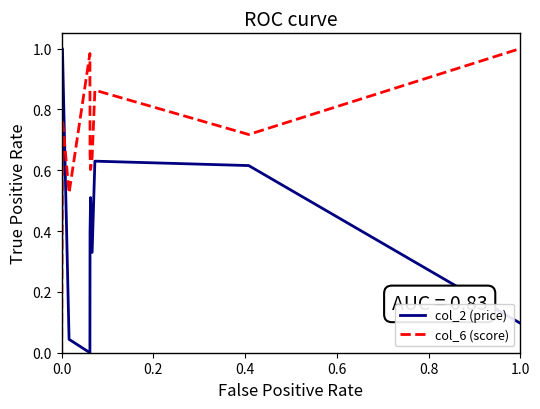

How many lines are shown in the chart?

2